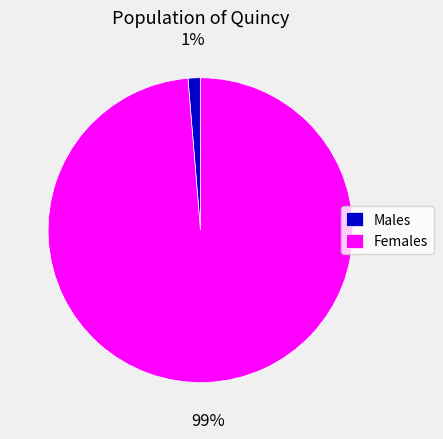

To the nearest percent, what is the combined percentage of Males and Females?

100%